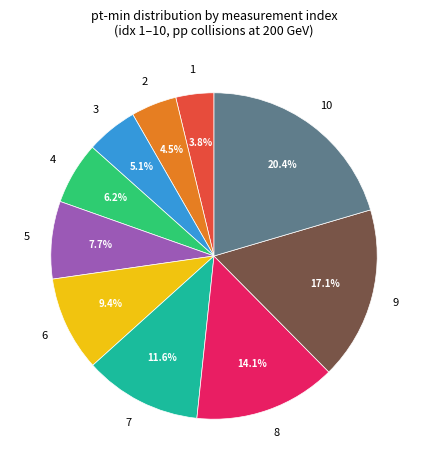

To the nearest percent, what is the difference between the largest and smallest slice percentages?

17%